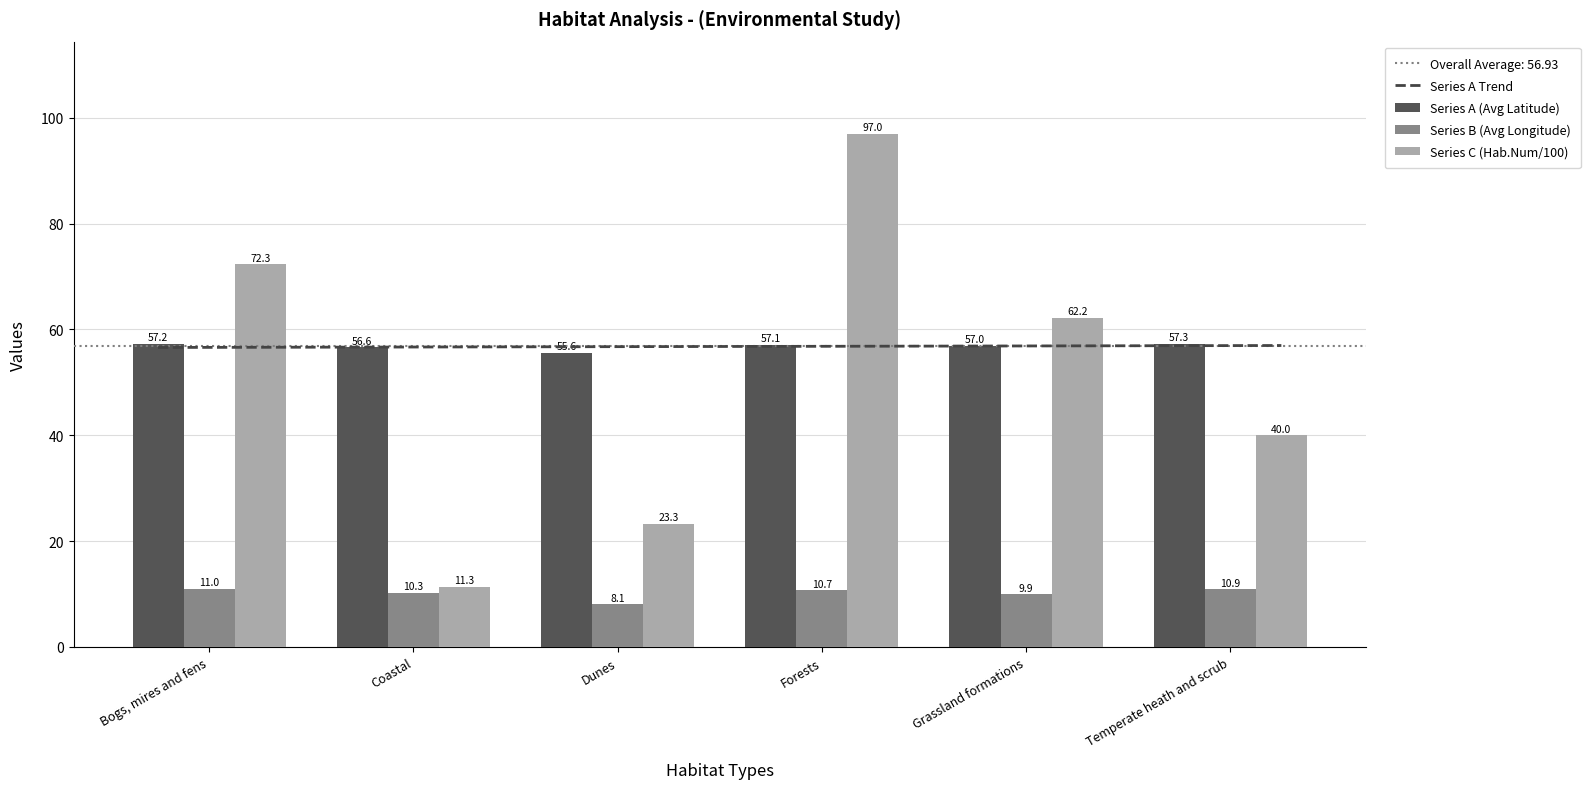

How many data points in Avg Habitat Number are above 62?

3